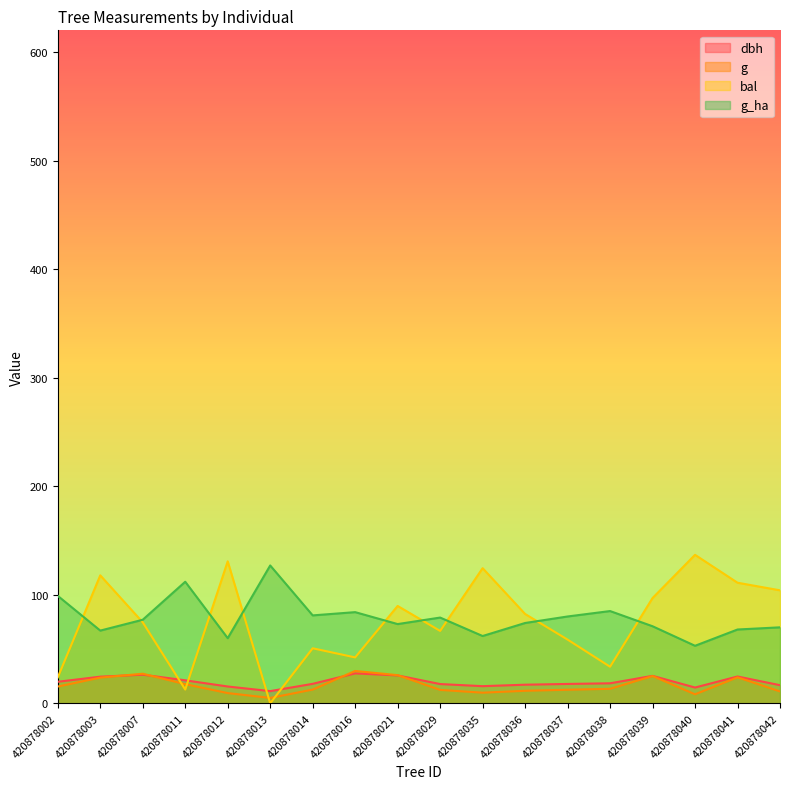

Does the chart have visible grid lines?

No